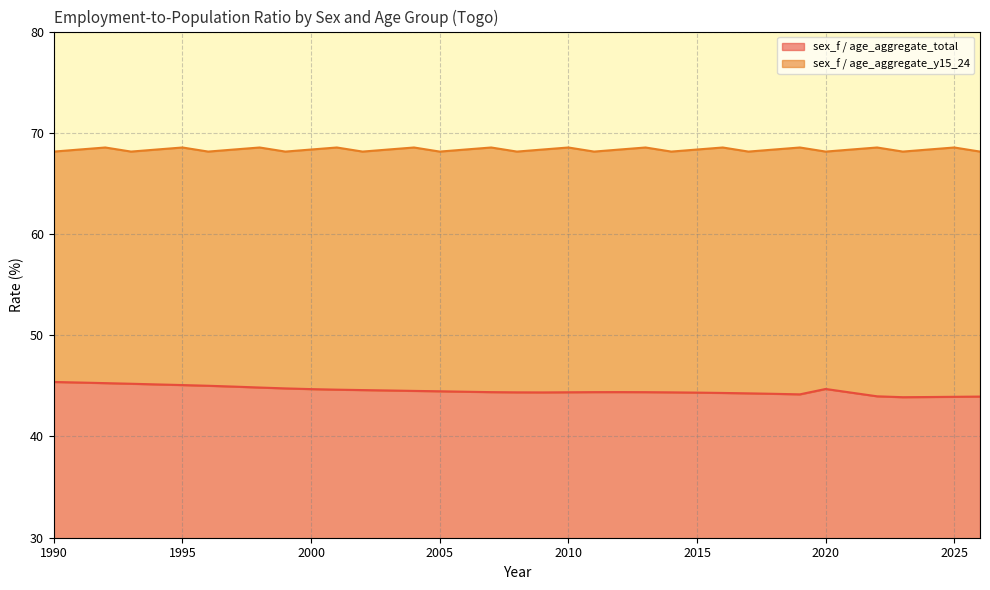

What is the value of the sex_f / age_aggregate_y15_24 point at the 24th from the left?

68.5